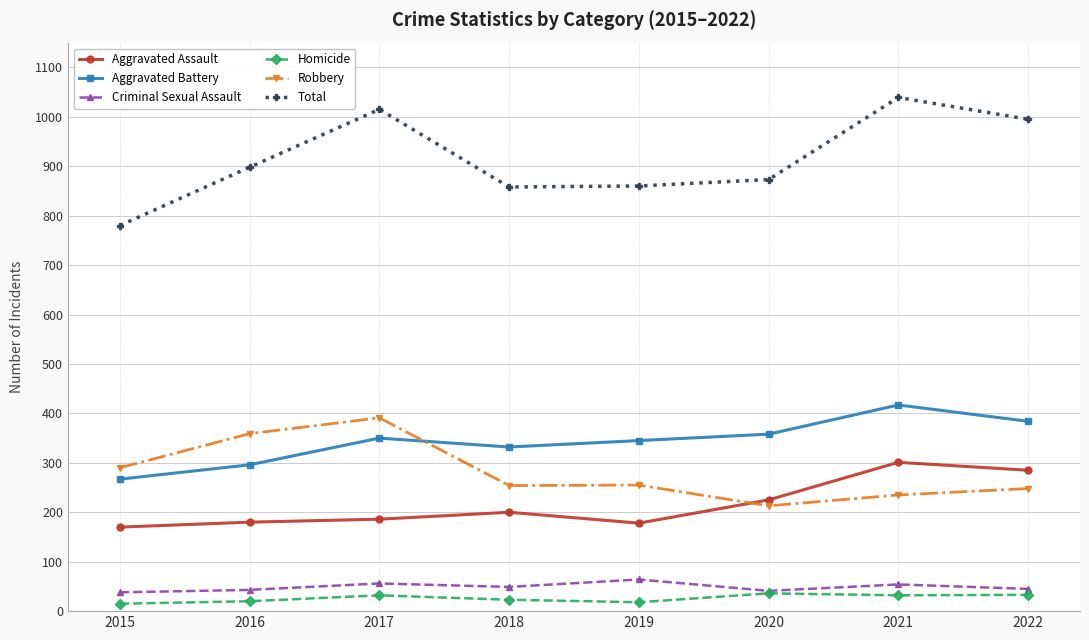

What is the total value across all series at 2022?

1990